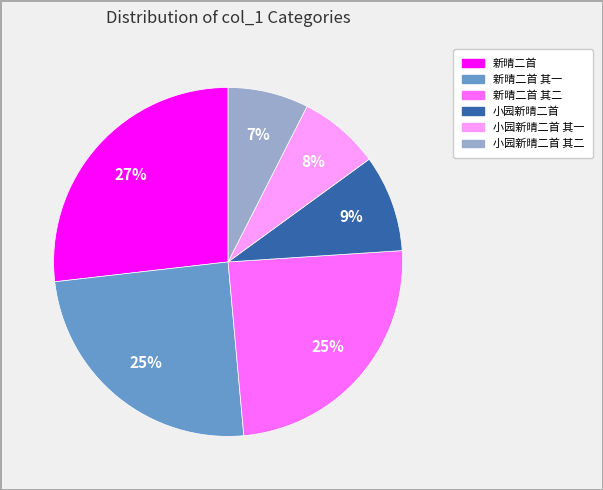

How many slices are in this pie chart?

6